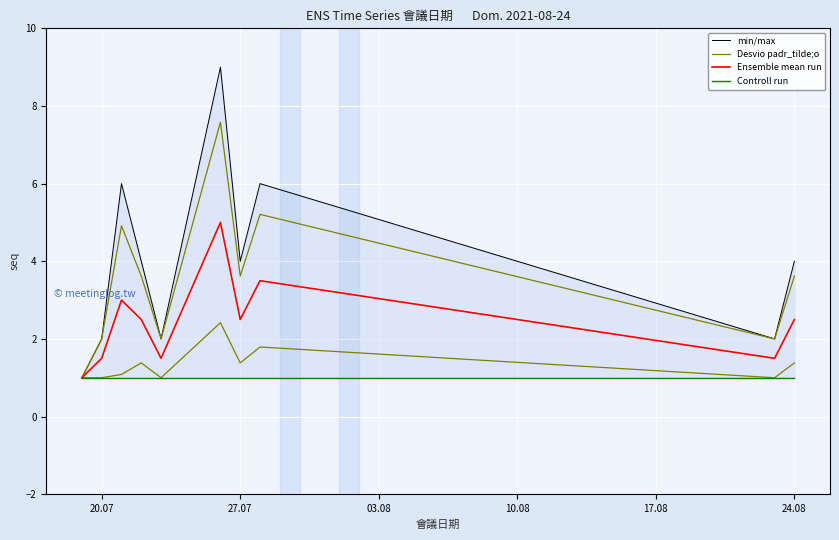

True or false: min/max and Desvio padr_tilde;o intersect in this chart.

False